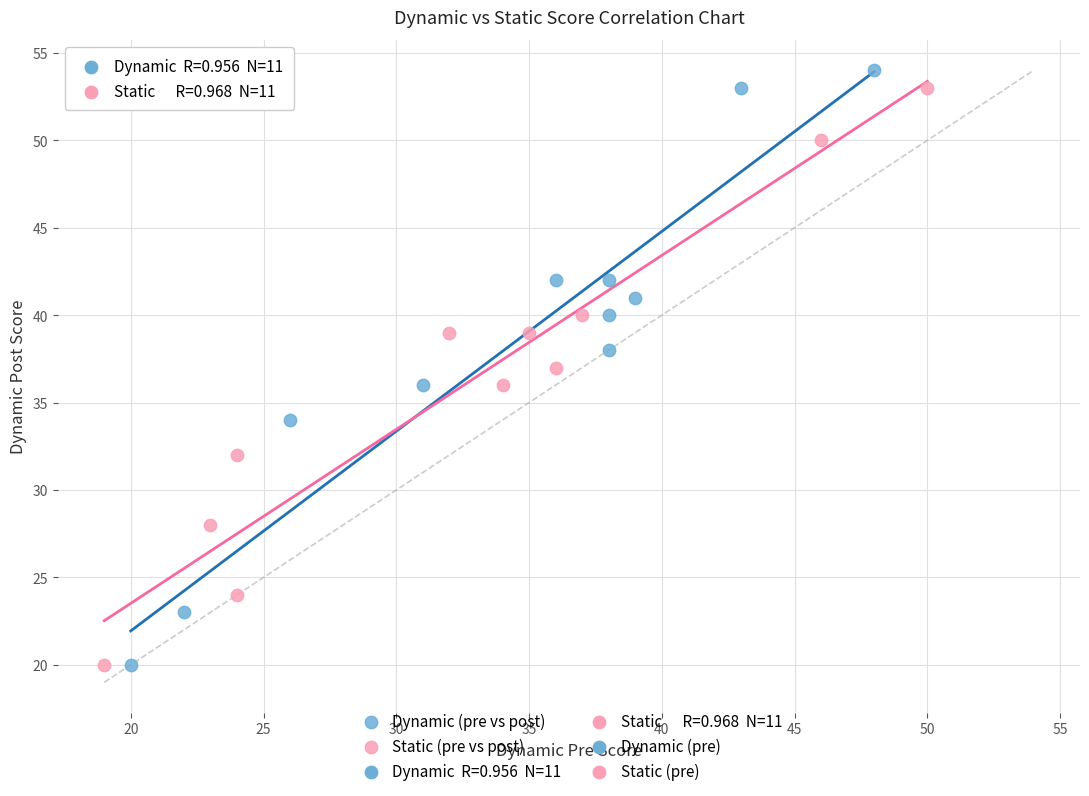

Which series has the widest spread of Y values?

Dynamic (pre vs post)